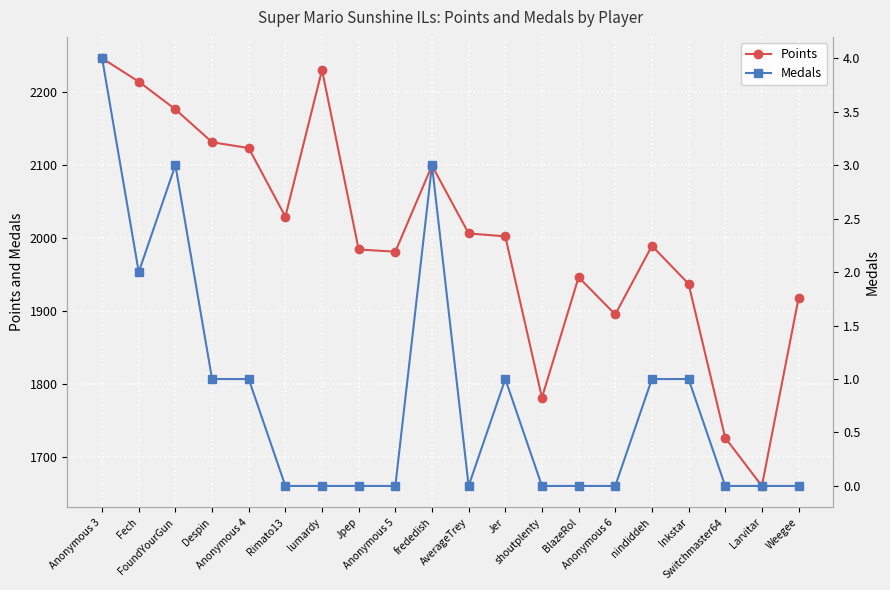

What is the difference between the maximum and minimum values in the Medals series?

4